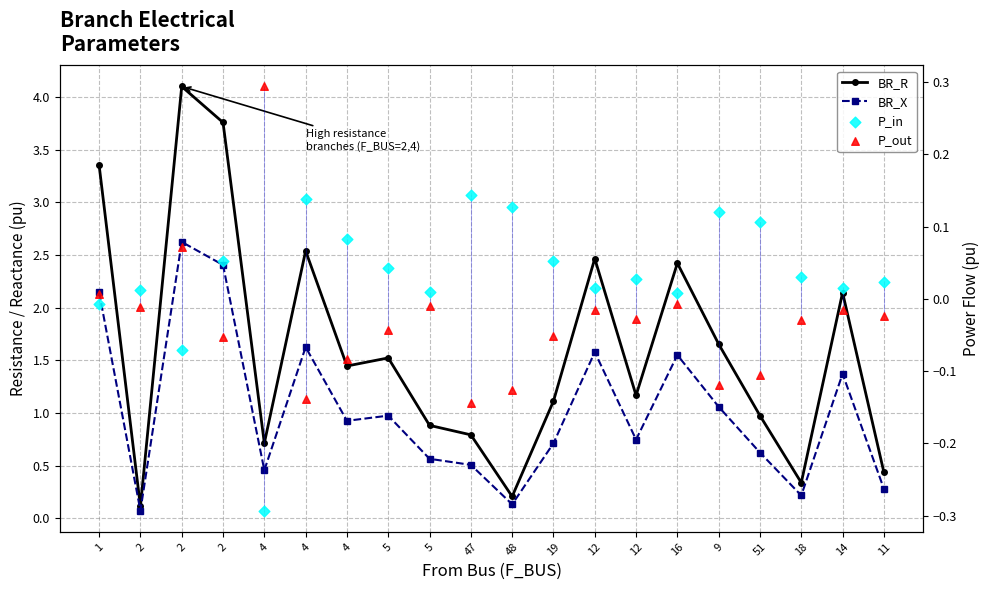

Which series contains the highest Y value?

BR_R